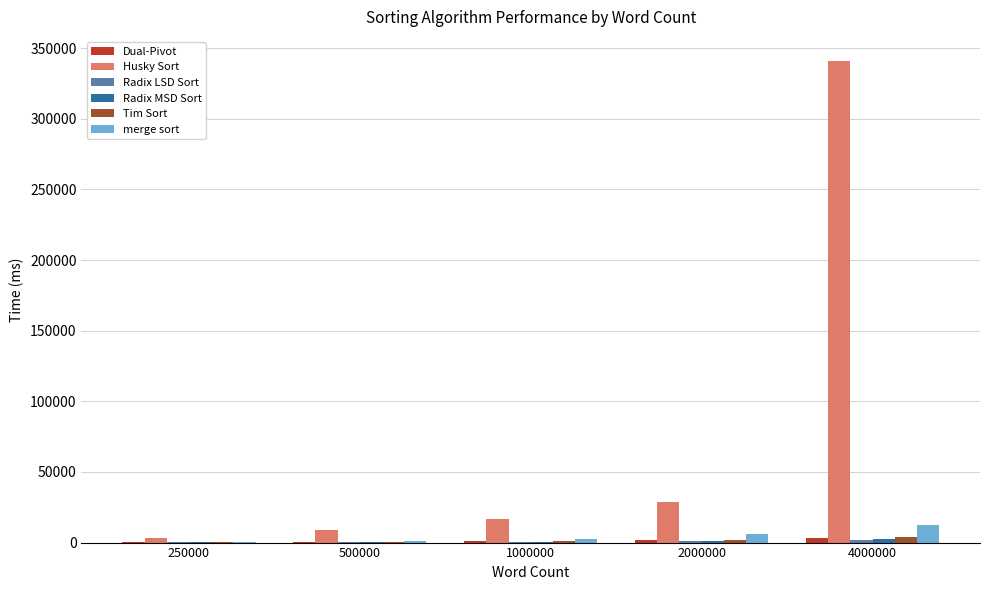

At which label is Husky Sort closest to 172200?

2000000